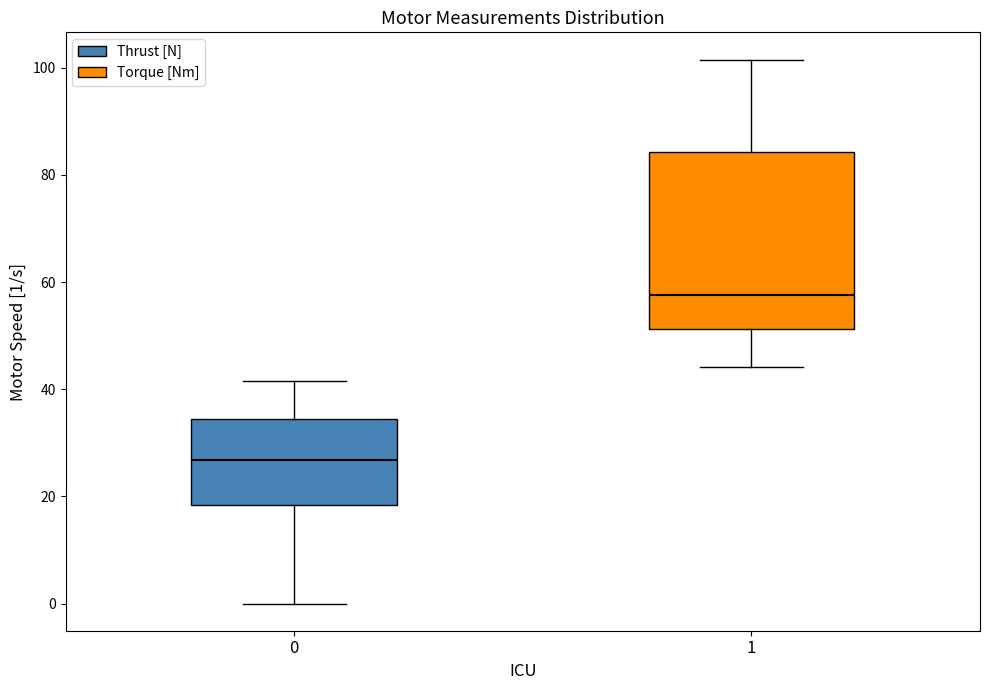

Reading left to right, read every box against the y-axis: the position of its median line, the range the box covers, and the ends of its whiskers. The values are not printed on the chart, so give them approximately, as read against the axis.

0: median 26, box 18 to 34, whiskers 0 to 42
1: median 58, box 52 to 84, whiskers 44 to 102